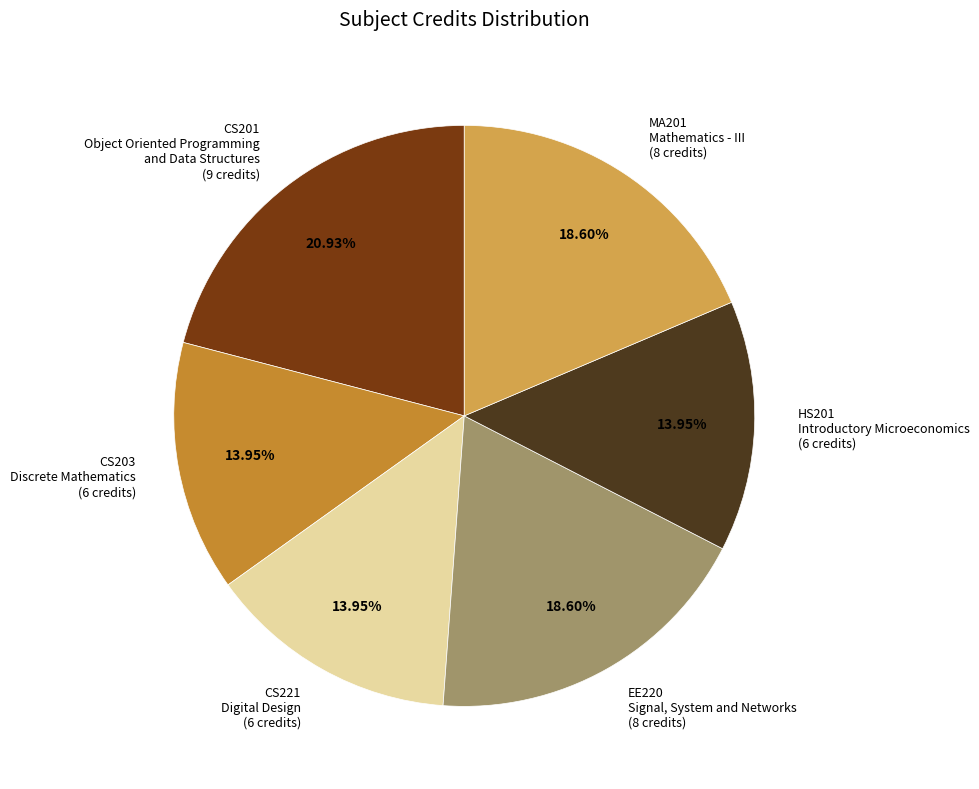

Is there a majority slice in this chart?

No